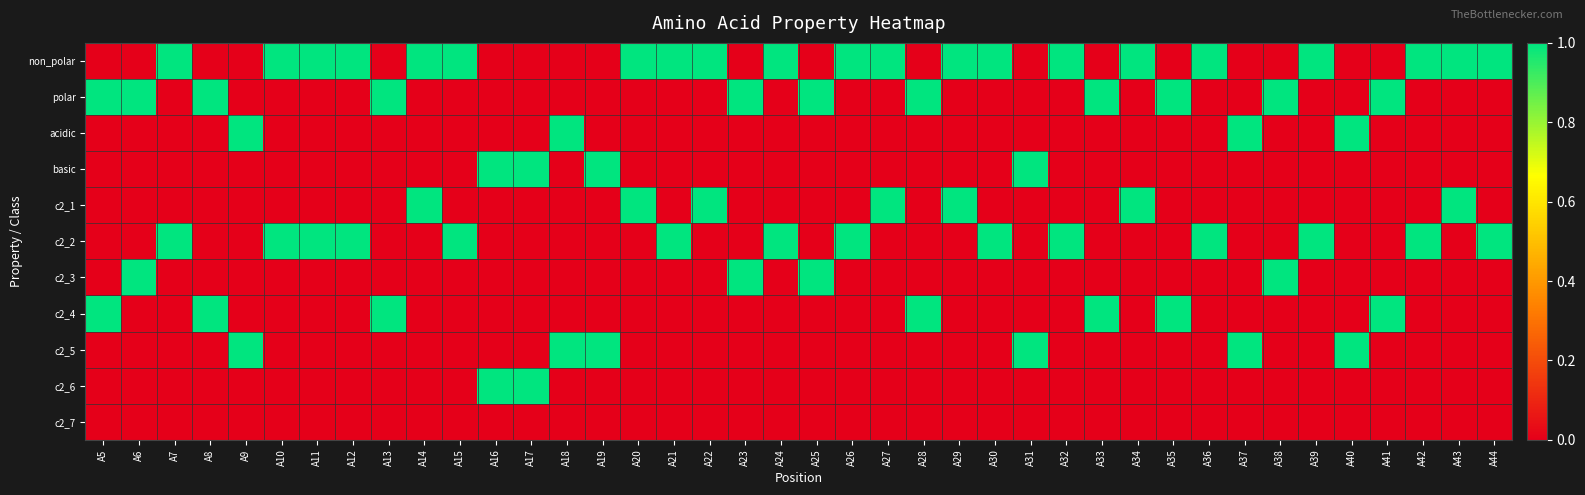

Reading left to right, extract all data points from this chart.

non_polar: A5=0	A6=0	A7=1	A8=0	A9=0	A10=1	A11=1	A12=1	A13=0	A14=1	A15=1	A16=0	A17=0	A18=0	A19=0	A20=1	A21=1	A22=1	A23=0	A24=1	A25=0	A26=1	A27=1	A28=0	A29=1	A30=1	A31=0	A32=1	A33=0	A34=1	A35=0	A36=1	A37=0	A38=0	A39=1	A40=0	A41=0	A42=1	A43=1	A44=1
polar: A5=1	A6=1	A7=0	A8=1	A9=0	A10=0	A11=0	A12=0	A13=1	A14=0	A15=0	A16=0	A17=0	A18=0	A19=0	A20=0	A21=0	A22=0	A23=1	A24=0	A25=1	A26=0	A27=0	A28=1	A29=0	A30=0	A31=0	A32=0	A33=1	A34=0	A35=1	A36=0	A37=0	A38=1	A39=0	A40=0	A41=1	A42=0	A43=0	A44=0
acidic: A5=0	A6=0	A7=0	A8=0	A9=1	A10=0	A11=0	A12=0	A13=0	A14=0	A15=0	A16=0	A17=0	A18=1	A19=0	A20=0	A21=0	A22=0	A23=0	A24=0	A25=0	A26=0	A27=0	A28=0	A29=0	A30=0	A31=0	A32=0	A33=0	A34=0	A35=0	A36=0	A37=1	A38=0	A39=0	A40=1	A41=0	A42=0	A43=0	A44=0
basic: A5=0	A6=0	A7=0	A8=0	A9=0	A10=0	A11=0	A12=0	A13=0	A14=0	A15=0	A16=1	A17=1	A18=0	A19=1	A20=0	A21=0	A22=0	A23=0	A24=0	A25=0	A26=0	A27=0	A28=0	A29=0	A30=0	A31=1	A32=0	A33=0	A34=0	A35=0	A36=0	A37=0	A38=0	A39=0	A40=0	A41=0	A42=0	A43=0	A44=0
c2_1: A5=0	A6=0	A7=0	A8=0	A9=0	A10=0	A11=0	A12=0	A13=0	A14=1	A15=0	A16=0	A17=0	A18=0	A19=0	A20=1	A21=0	A22=1	A23=0	A24=0	A25=0	A26=0	A27=1	A28=0	A29=1	A30=0	A31=0	A32=0	A33=0	A34=1	A35=0	A36=0	A37=0	A38=0	A39=0	A40=0	A41=0	A42=0	A43=1	A44=0
c2_2: A5=0	A6=0	A7=1	A8=0	A9=0	A10=1	A11=1	A12=1	A13=0	A14=0	A15=1	A16=0	A17=0	A18=0	A19=0	A20=0	A21=1	A22=0	A23=0	A24=1	A25=0	A26=1	A27=0	A28=0	A29=0	A30=1	A31=0	A32=1	A33=0	A34=0	A35=0	A36=1	A37=0	A38=0	A39=1	A40=0	A41=0	A42=1	A43=0	A44=1
c2_3: A5=0	A6=1	A7=0	A8=0	A9=0	A10=0	A11=0	A12=0	A13=0	A14=0	A15=0	A16=0	A17=0	A18=0	A19=0	A20=0	A21=0	A22=0	A23=1	A24=0	A25=1	A26=0	A27=0	A28=0	A29=0	A30=0	A31=0	A32=0	A33=0	A34=0	A35=0	A36=0	A37=0	A38=1	A39=0	A40=0	A41=0	A42=0	A43=0	A44=0
c2_4: A5=1	A6=0	A7=0	A8=1	A9=0	A10=0	A11=0	A12=0	A13=1	A14=0	A15=0	A16=0	A17=0	A18=0	A19=0	A20=0	A21=0	A22=0	A23=0	A24=0	A25=0	A26=0	A27=0	A28=1	A29=0	A30=0	A31=0	A32=0	A33=1	A34=0	A35=1	A36=0	A37=0	A38=0	A39=0	A40=0	A41=1	A42=0	A43=0	A44=0
c2_5: A5=0	A6=0	A7=0	A8=0	A9=1	A10=0	A11=0	A12=0	A13=0	A14=0	A15=0	A16=0	A17=0	A18=1	A19=1	A20=0	A21=0	A22=0	A23=0	A24=0	A25=0	A26=0	A27=0	A28=0	A29=0	A30=0	A31=1	A32=0	A33=0	A34=0	A35=0	A36=0	A37=1	A38=0	A39=0	A40=1	A41=0	A42=0	A43=0	A44=0
c2_6: A5=0	A6=0	A7=0	A8=0	A9=0	A10=0	A11=0	A12=0	A13=0	A14=0	A15=0	A16=1	A17=1	A18=0	A19=0	A20=0	A21=0	A22=0	A23=0	A24=0	A25=0	A26=0	A27=0	A28=0	A29=0	A30=0	A31=0	A32=0	A33=0	A34=0	A35=0	A36=0	A37=0	A38=0	A39=0	A40=0	A41=0	A42=0	A43=0	A44=0
c2_7: A5=0	A6=0	A7=0	A8=0	A9=0	A10=0	A11=0	A12=0	A13=0	A14=0	A15=0	A16=0	A17=0	A18=0	A19=0	A20=0	A21=0	A22=0	A23=0	A24=0	A25=0	A26=0	A27=0	A28=0	A29=0	A30=0	A31=0	A32=0	A33=0	A34=0	A35=0	A36=0	A37=0	A38=0	A39=0	A40=0	A41=0	A42=0	A43=0	A44=0